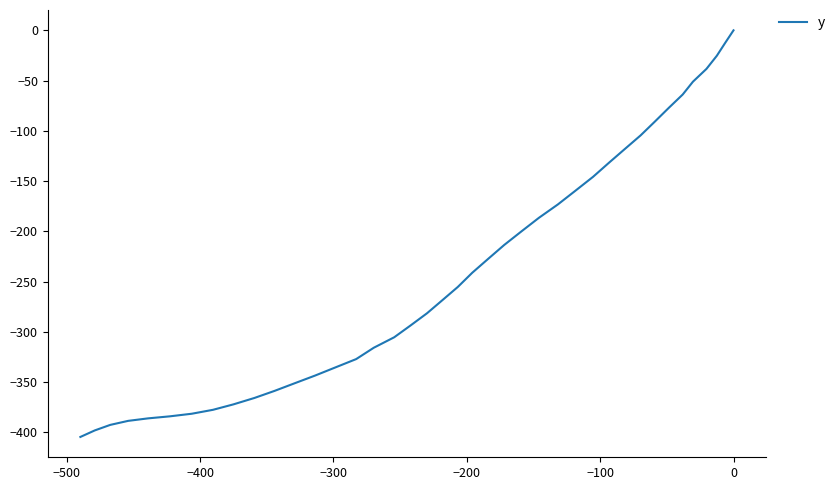

How many data points are less than -255?

21